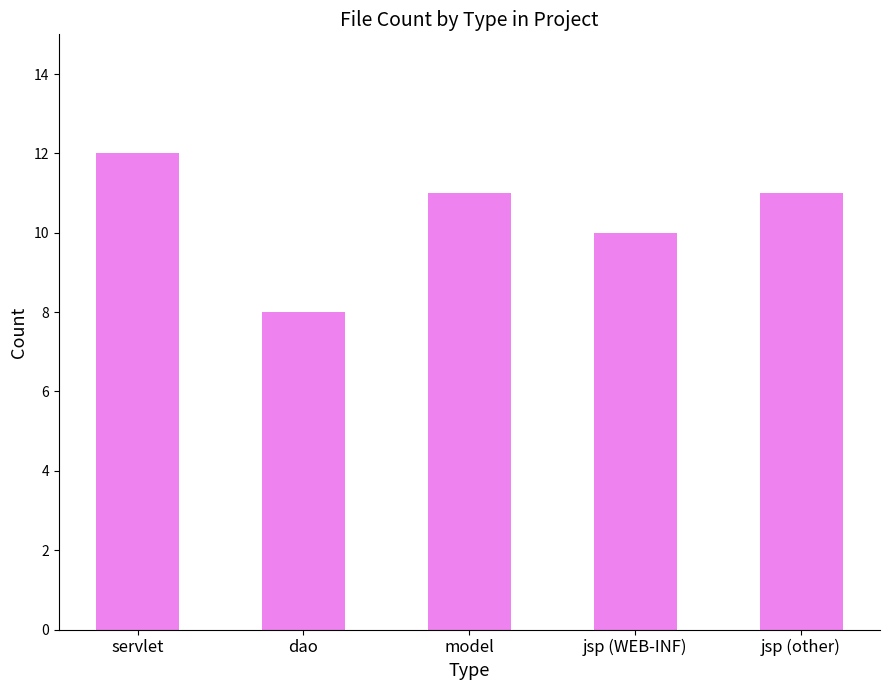

What is the label of the 5th bar from the right?

servlet